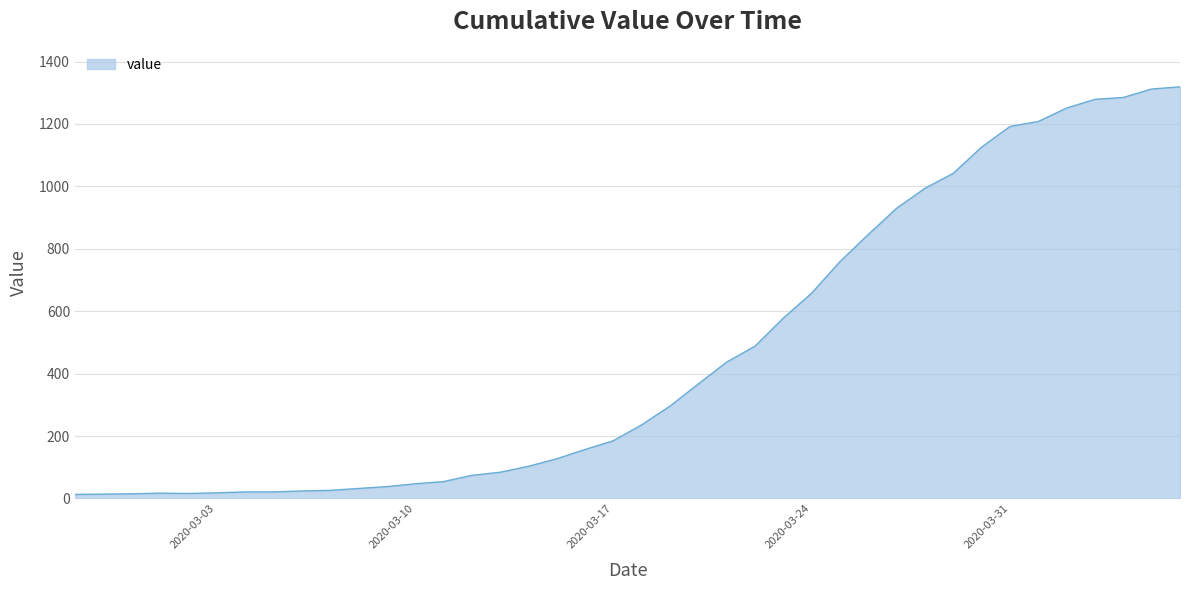

What is the maximum value shown in the chart?

1319